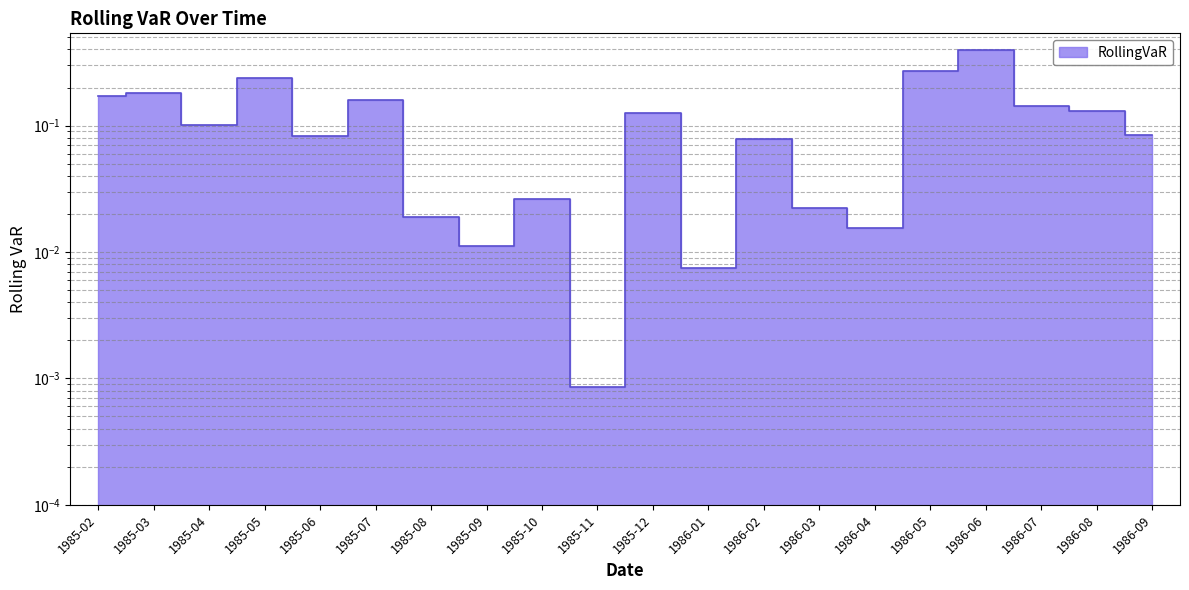

Is it true that the value at 1986-05 is 0.1?

False